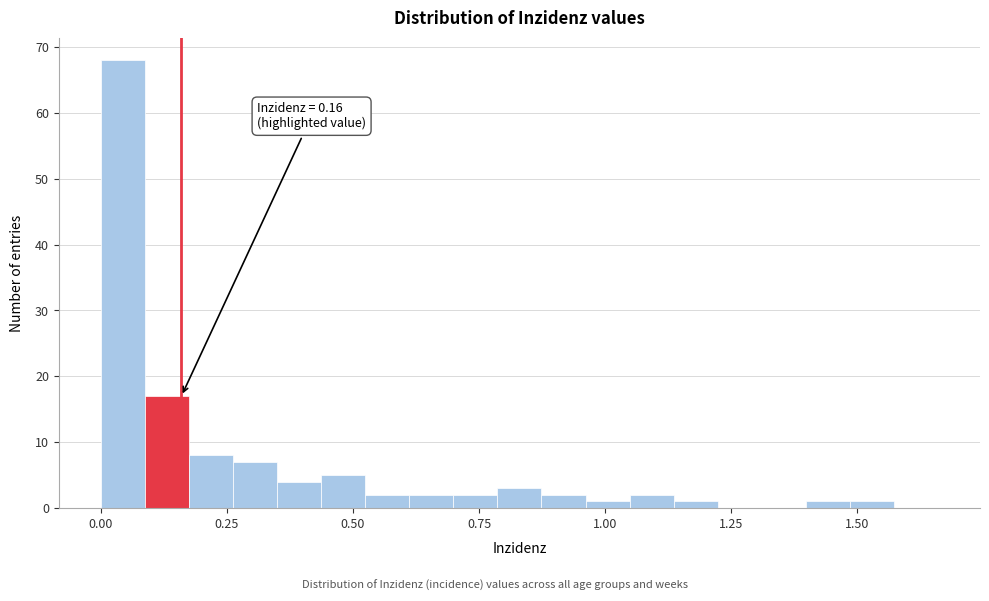

Read against the x-axis, roughly where is the centre of the tallest bar?

0.05